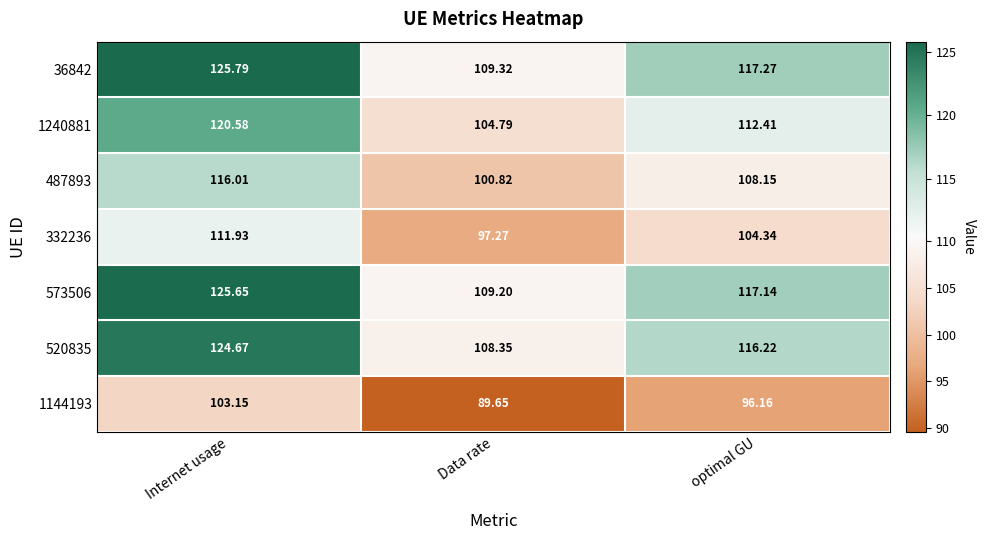

How many data points in 36842 are above 117?

2